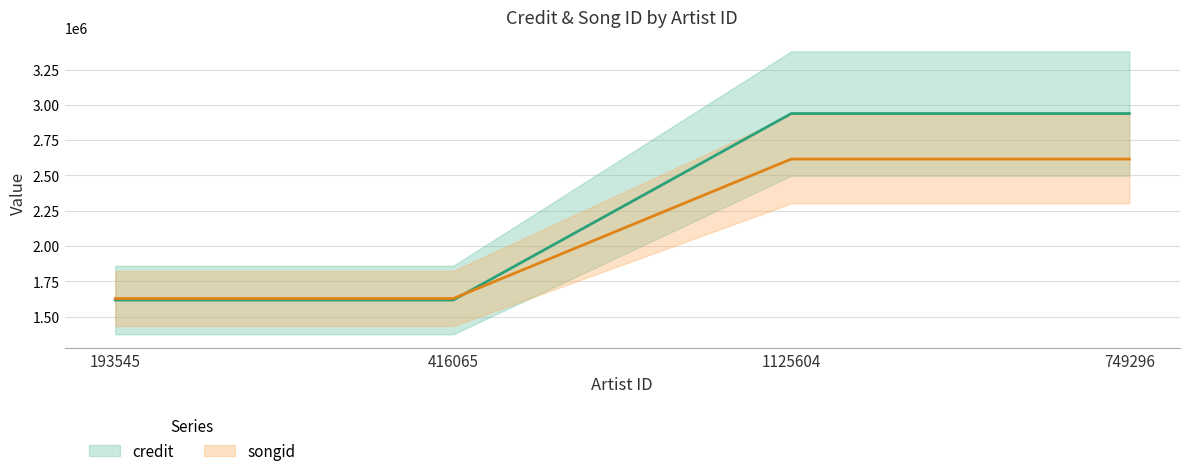

What are all the series names shown in the legend?

credit, songid